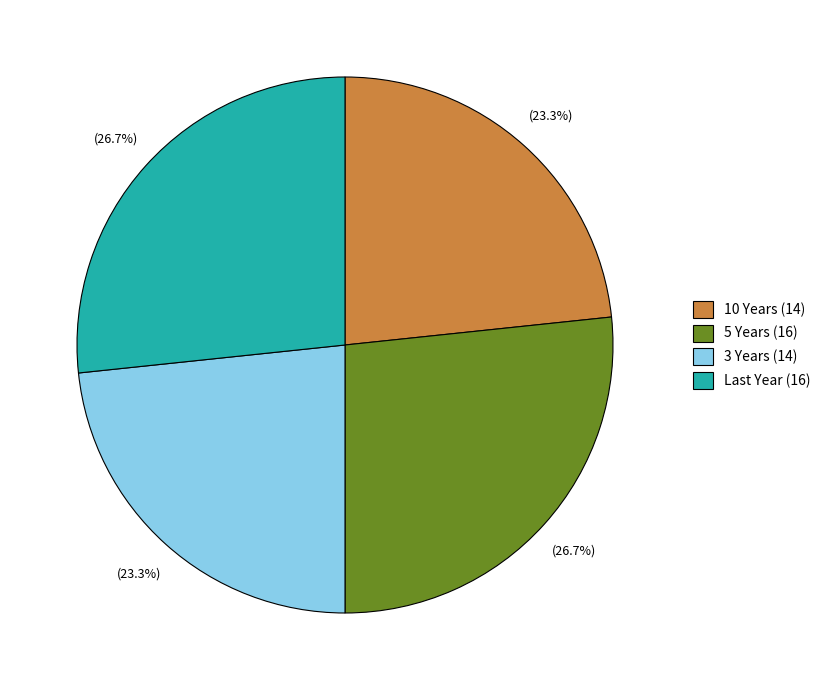

How many slices are in this pie chart?

4